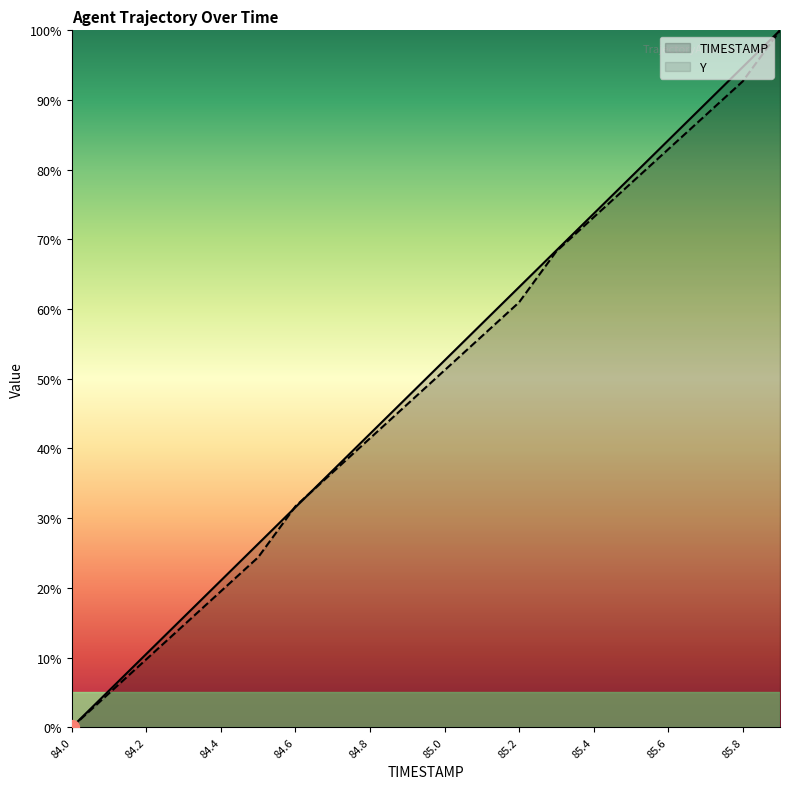

Which series has the largest range (max minus min)?

TIMESTAMP